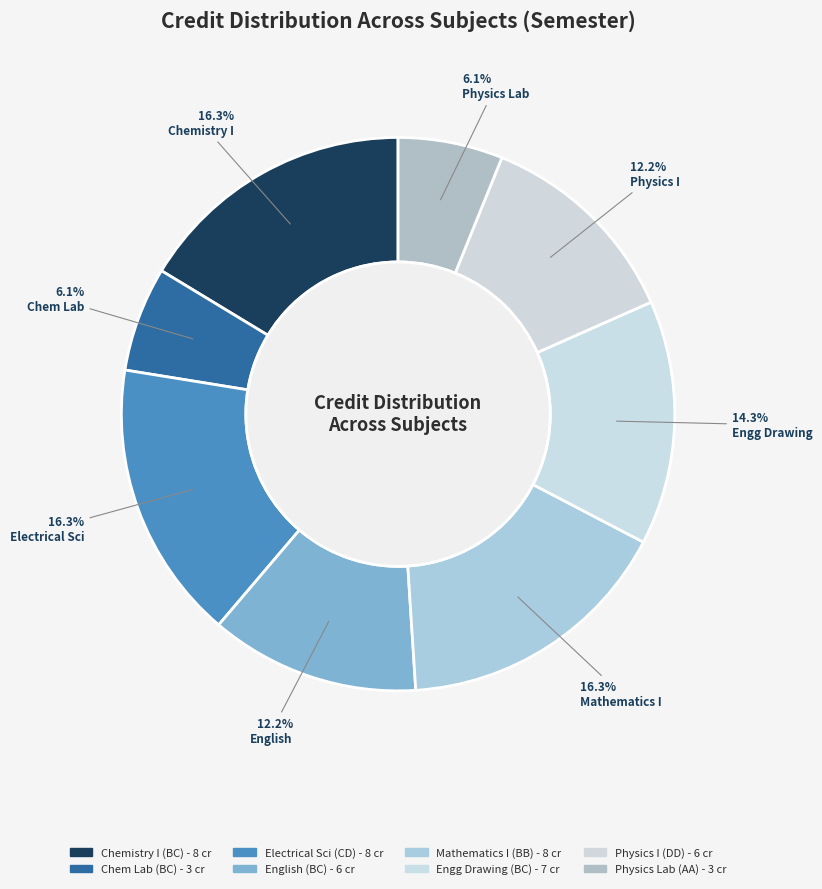

To the nearest percent, what is the average slice percentage?

12%